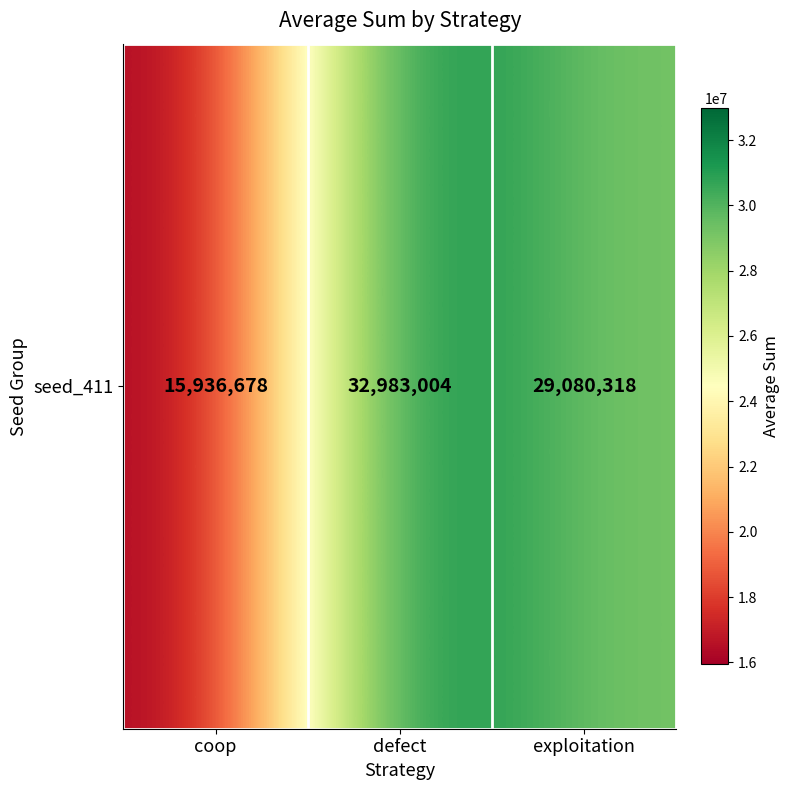

Approximately how many times larger is the value at coop compared to exploitation?

0.5